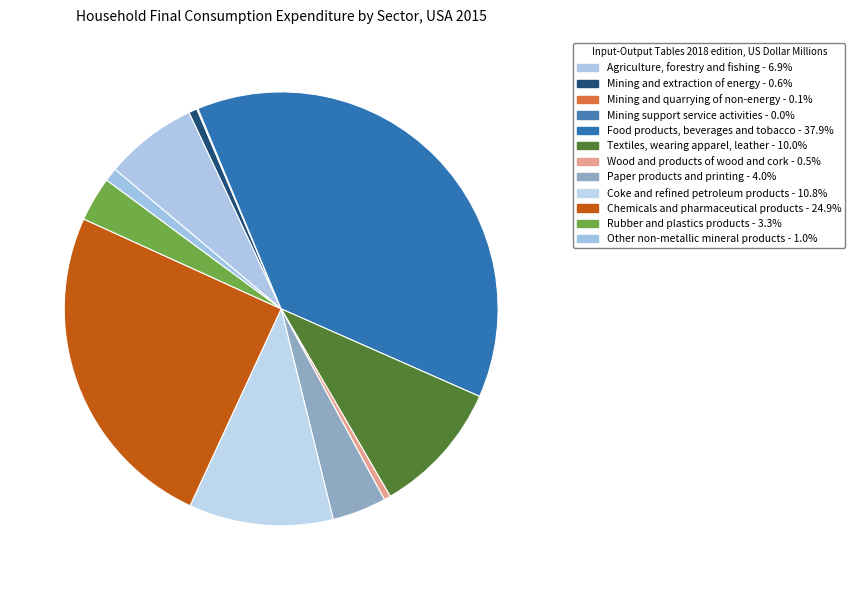

Combined, do Food products, beverages and tobacco and Chemicals and pharmaceutical products account for over 50%?

Yes